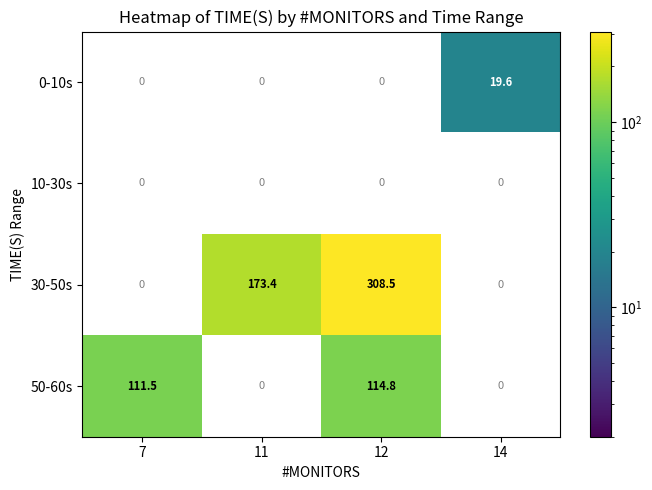

Reading left to right, transcribe all the data shown in this chart.

0-10s: 0.0	0.0	0.0	19.6
10-30s: 0.0	0.0	0.0	0.0
30-50s: 0.0	173.4	308.5	0.0
50-60s: 111.5	0.0	114.8	0.0